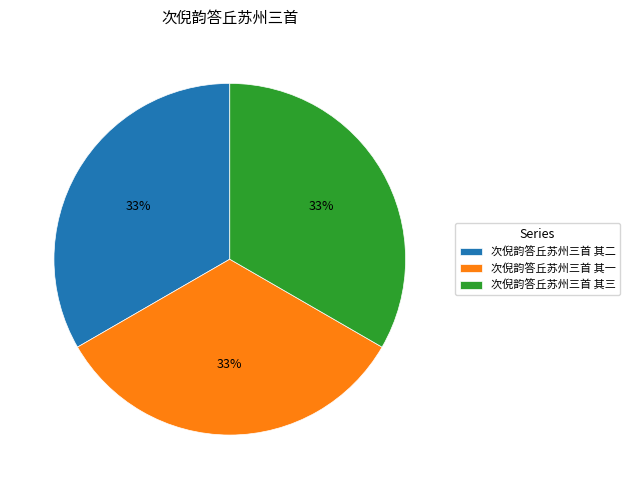

How many slices are in this pie chart?

3